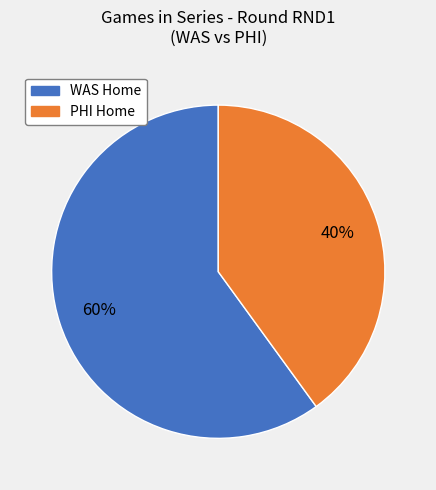

To the nearest percent, what is the average slice percentage?

50%